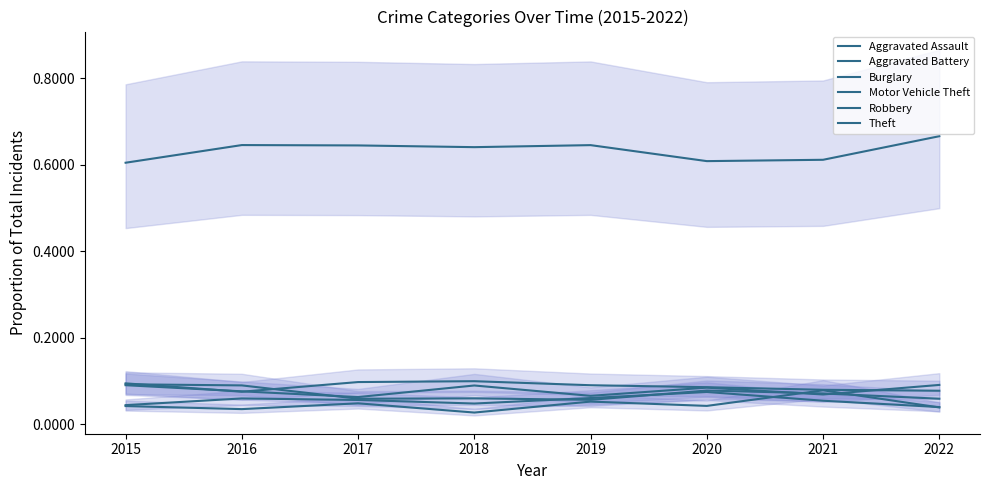

How many interior local peaks does the Robbery series have?

2